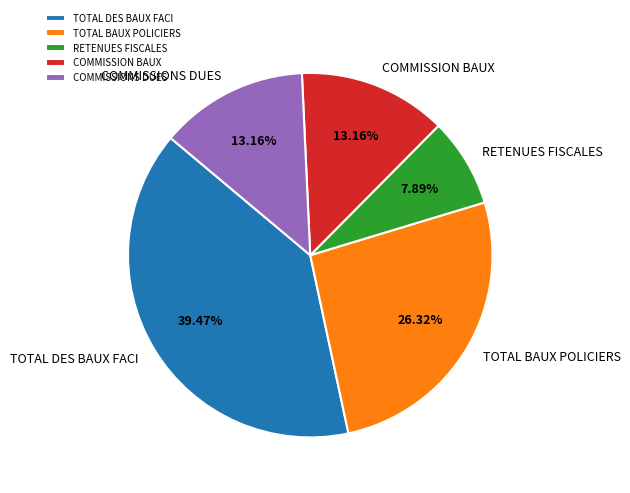

How many segments does this pie chart have?

5